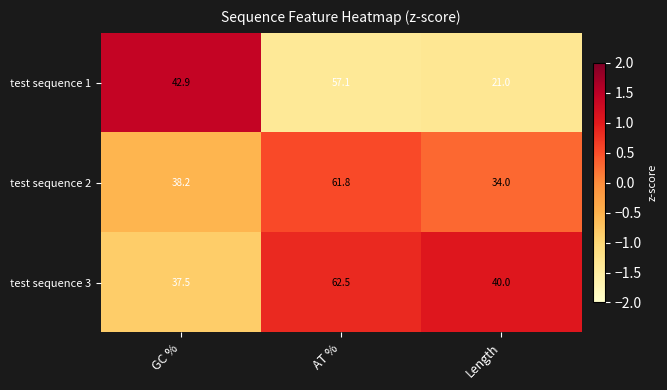

The test sequence 3 series shows 110.0 at AT %. True or false?

False